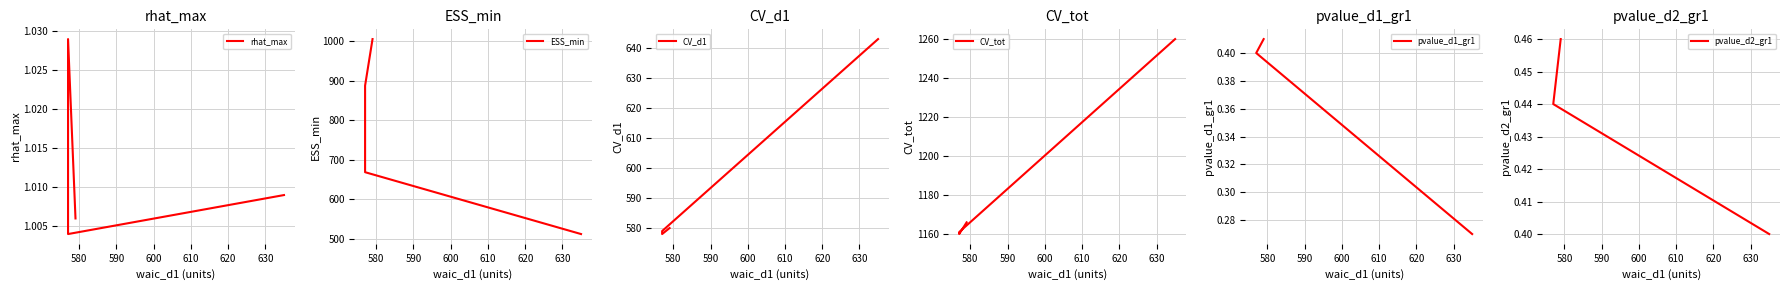

Is this an area chart (filled region under the line)?

No